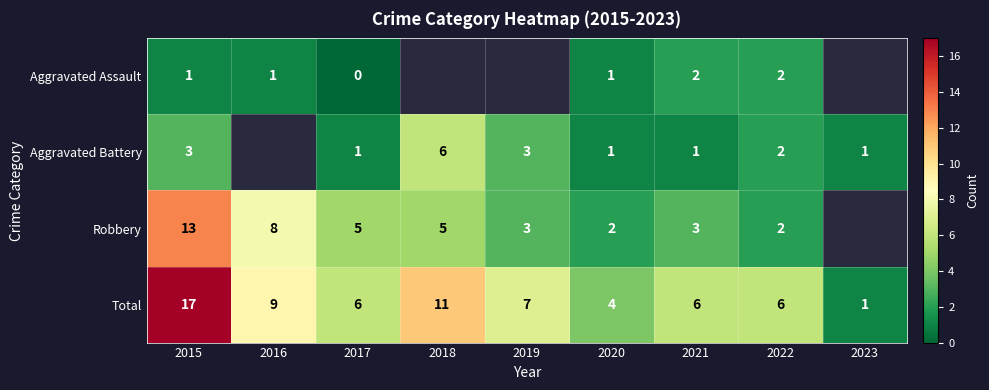

The Robbery series shows 1 at 2017. True or false?

False